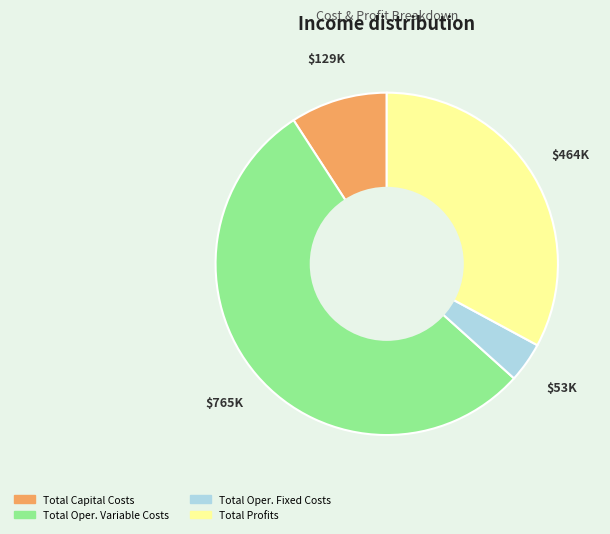

Is there a majority slice in this chart?

Yes